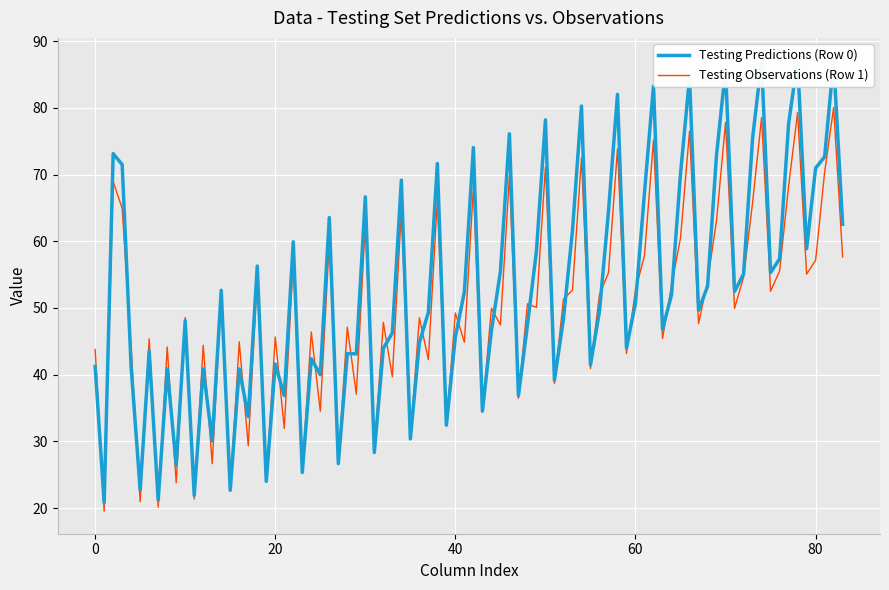

What is the highest value of the Testing Observations (Row 1) series?

80.0